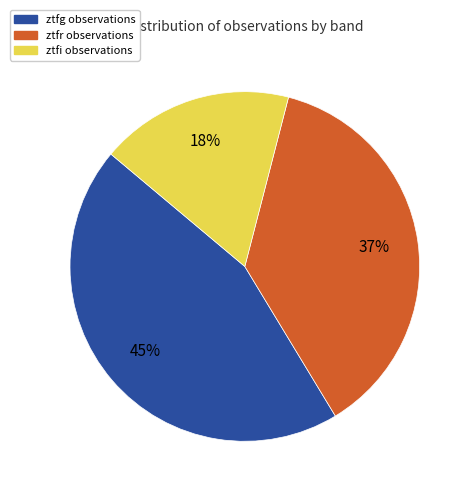

To the nearest percent, what is the combined percentage of ztfr and ztfi?

55%